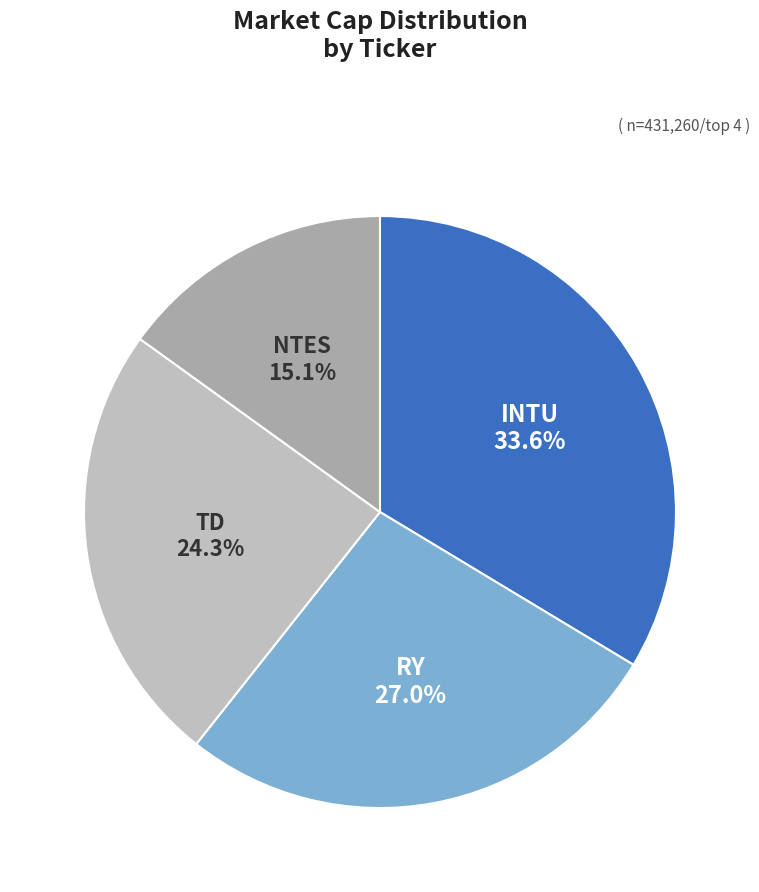

The TD slice represents 5% of the pie. True or false?

False